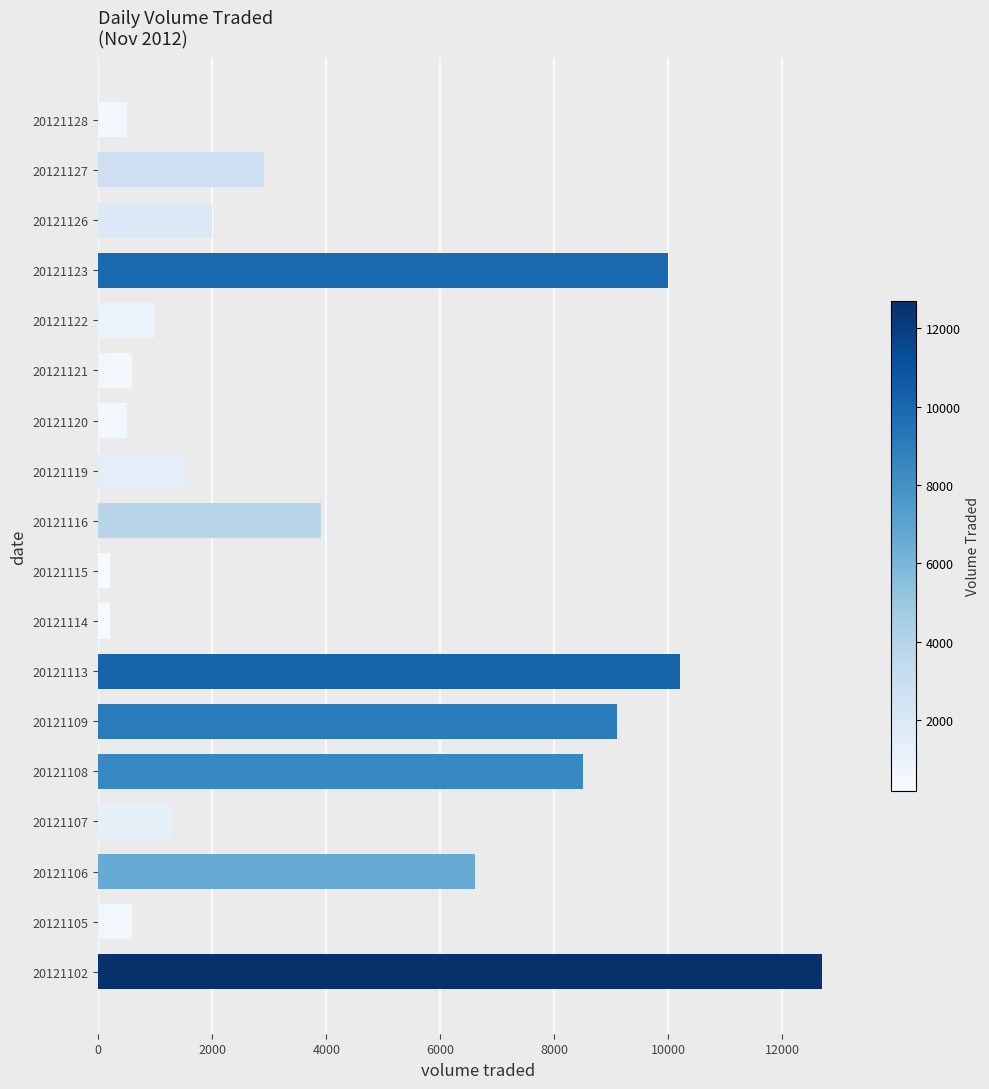

Reading top to bottom, what are all the values shown in this chart?

500	2900	2000	10000	1000	600	500	1500	3900	200	200	10200	9100	8500	1300	6600	600	12700